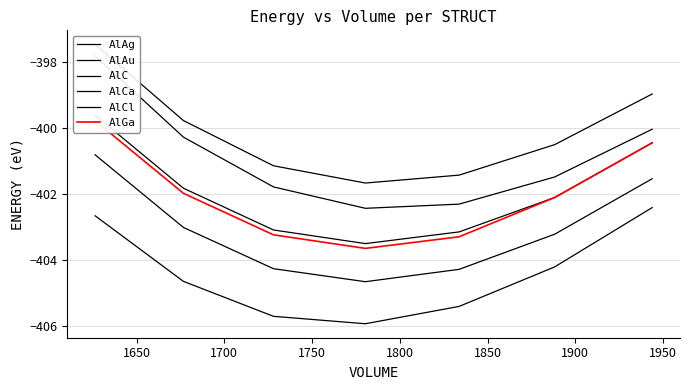

True or false: AlCa has a value of -402.3 at 1800.

True